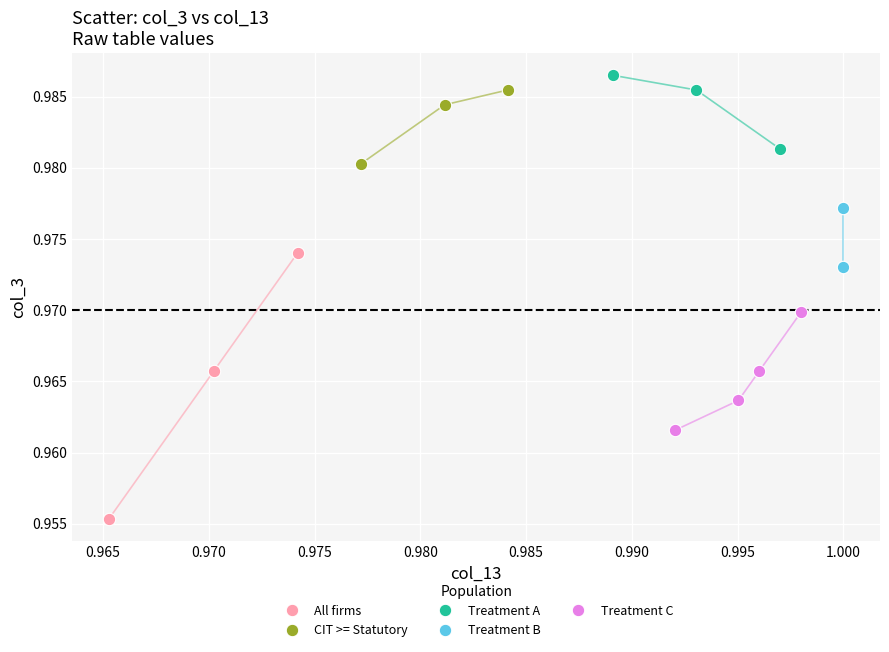

Which series has the largest Y range (max minus min)?

All firms